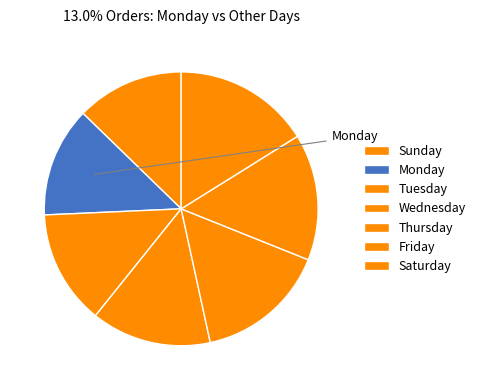

How many slices are in this pie chart?

7